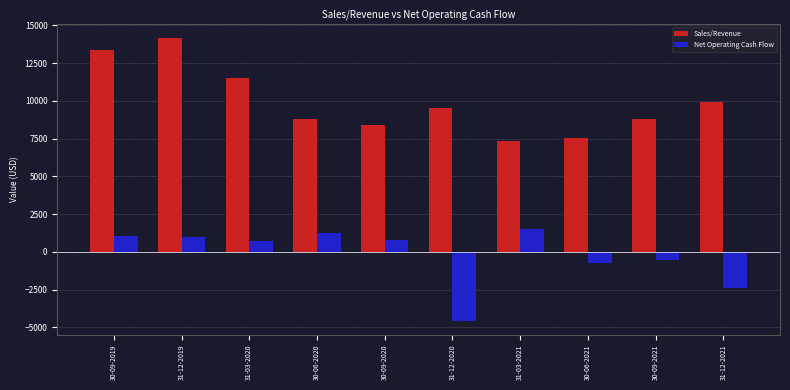

List the series in order of their overall mean, highest first.

Sales/Revenue, Net Operating Cash Flow